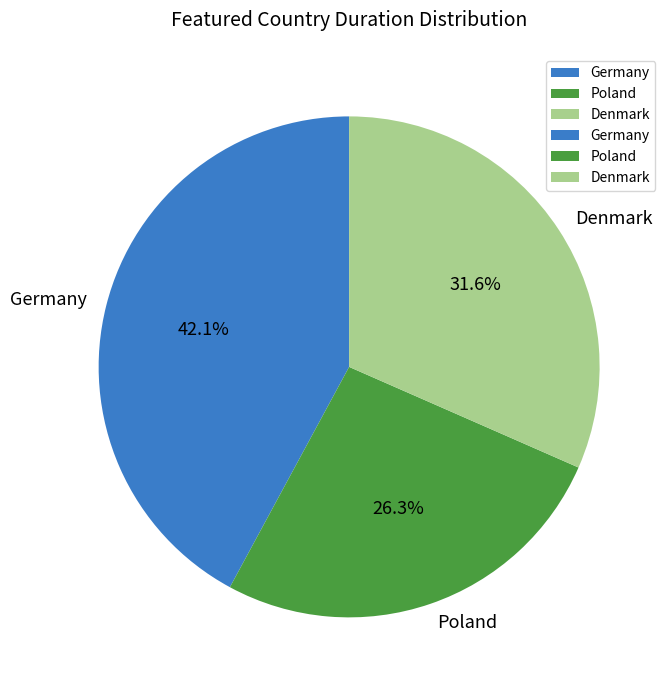

Which category has the biggest portion of the pie?

Germany